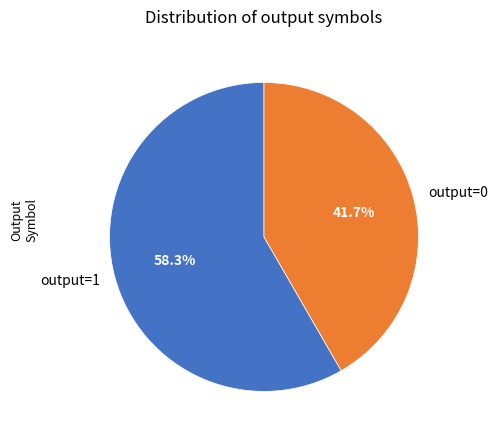

Between output=1 and output=0, which is larger?

output=1